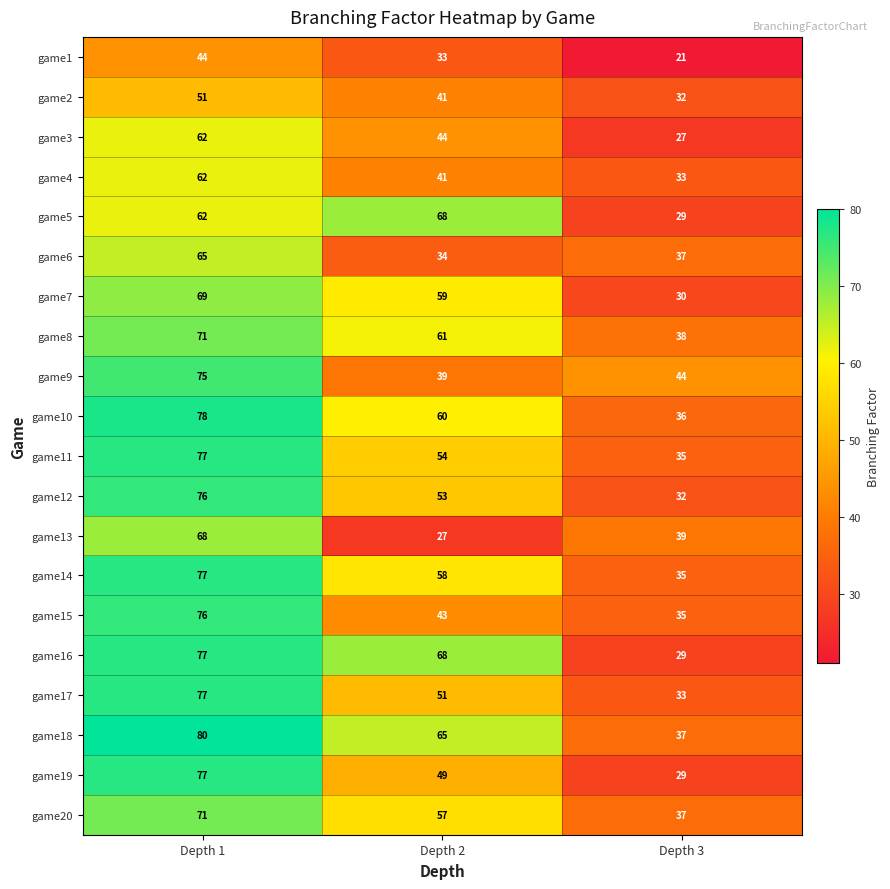

Which label corresponds to the smallest value in the chart?

Depth 3